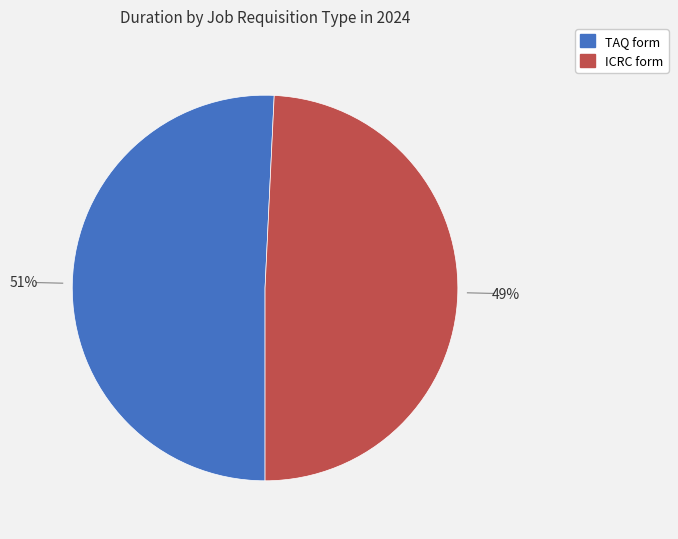

How many segments does this pie chart have?

2